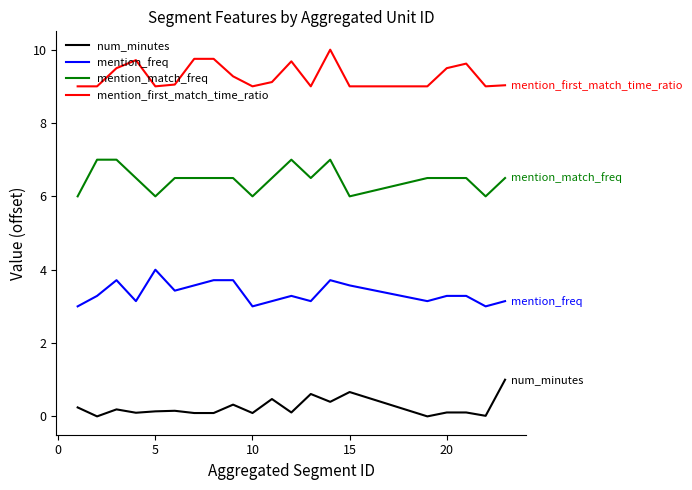

What is the difference between the maximum and second lowest values in the mention_match_freq series?

1.0